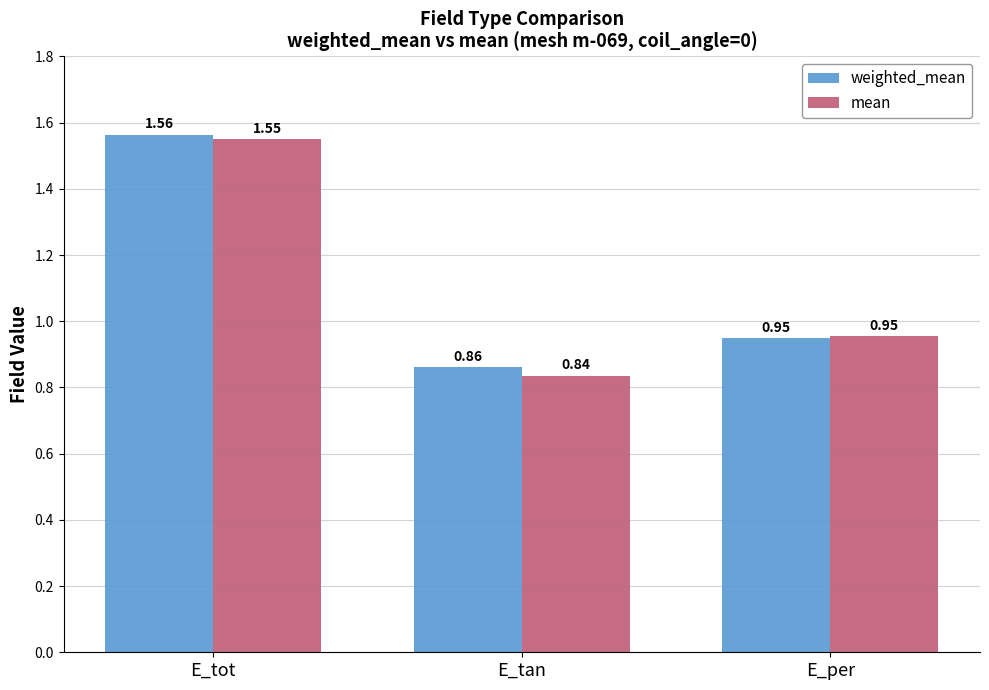

At which category is the sum across all series the highest?

E_tot